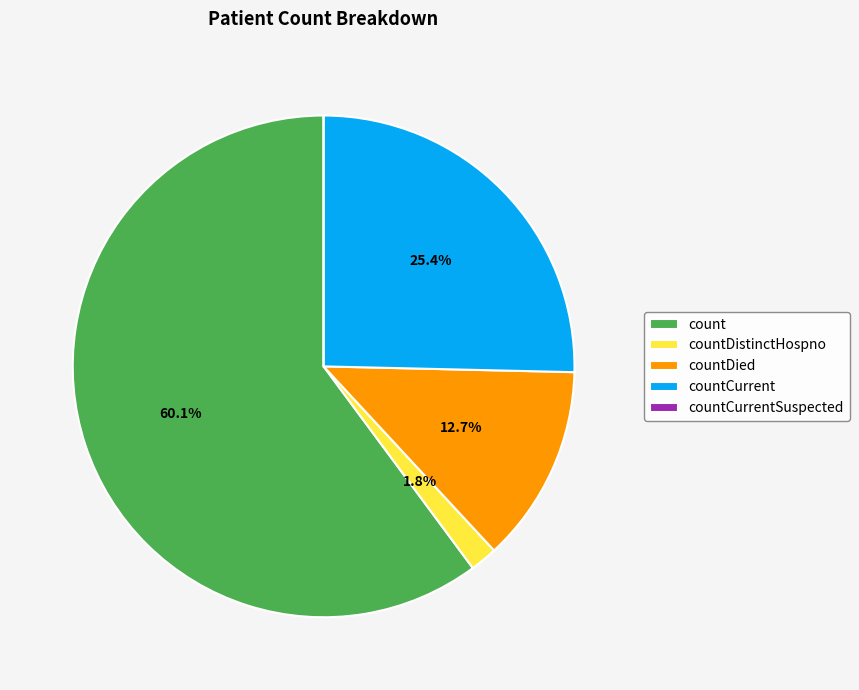

Which category has the biggest portion of the pie?

count